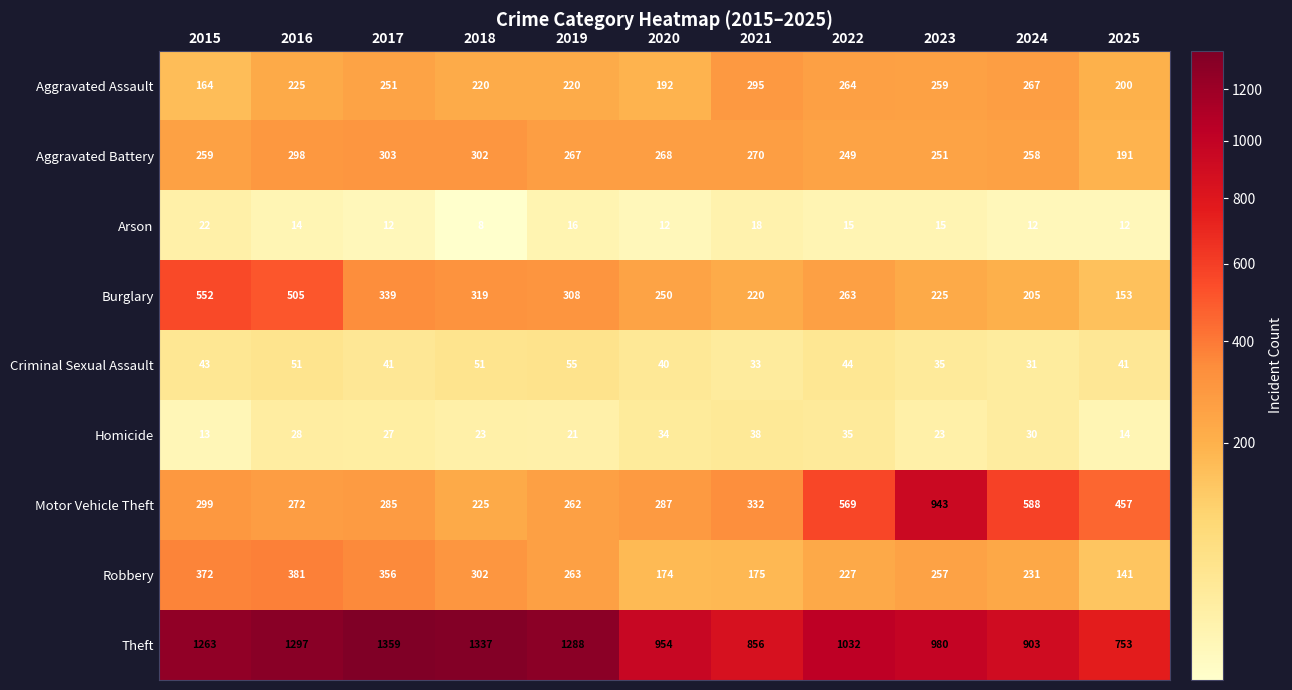

What is the difference between the maximum and second lowest values in the Robbery series?

207